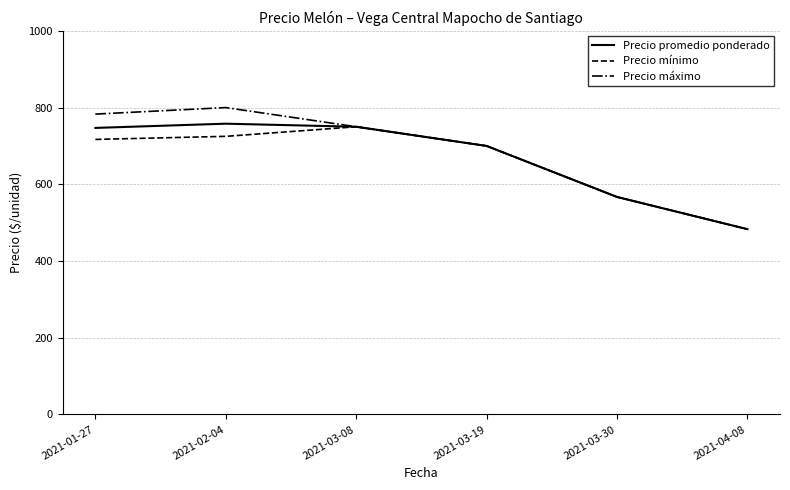

At which label is Precio máximo closest to 641?

2021-03-19